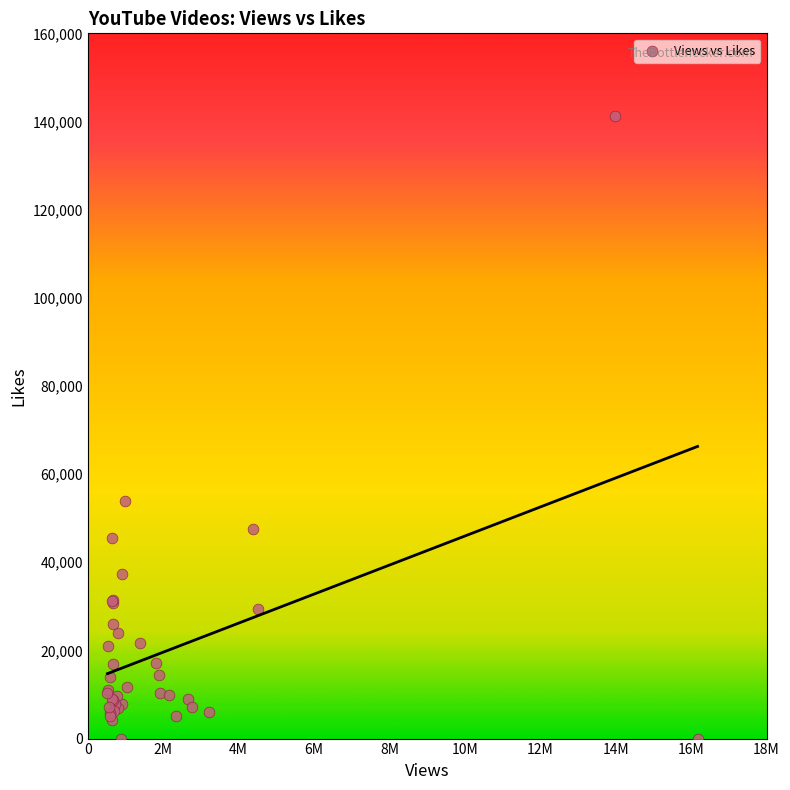

What Y value in the scatter plot is closest to 70651?

53818